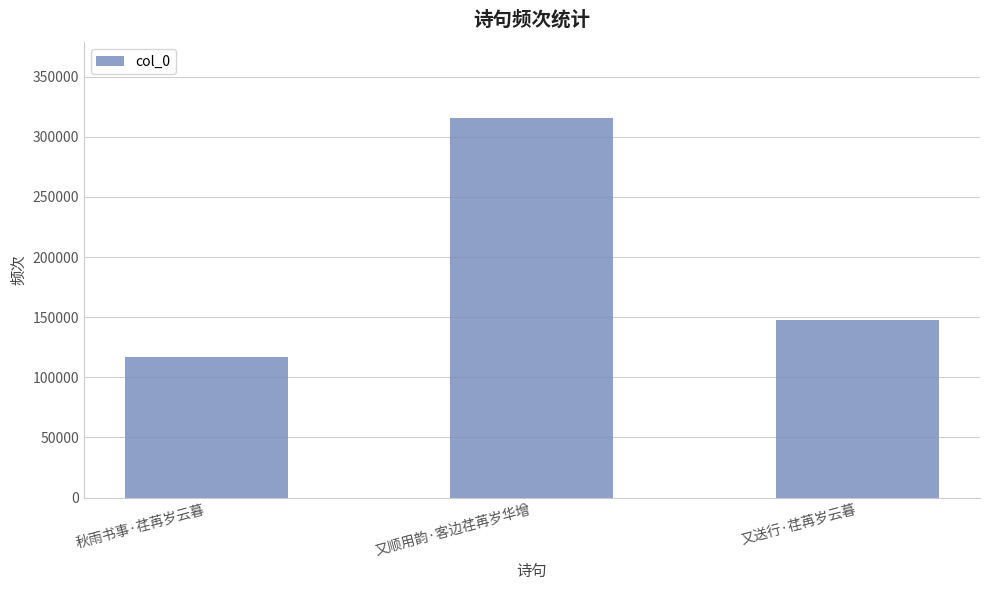

List the labels in order of value, smallest first.

秋雨书事·荏苒岁云暮, 又送行·荏苒岁云暮, 又顺用韵·客边荏苒岁华增